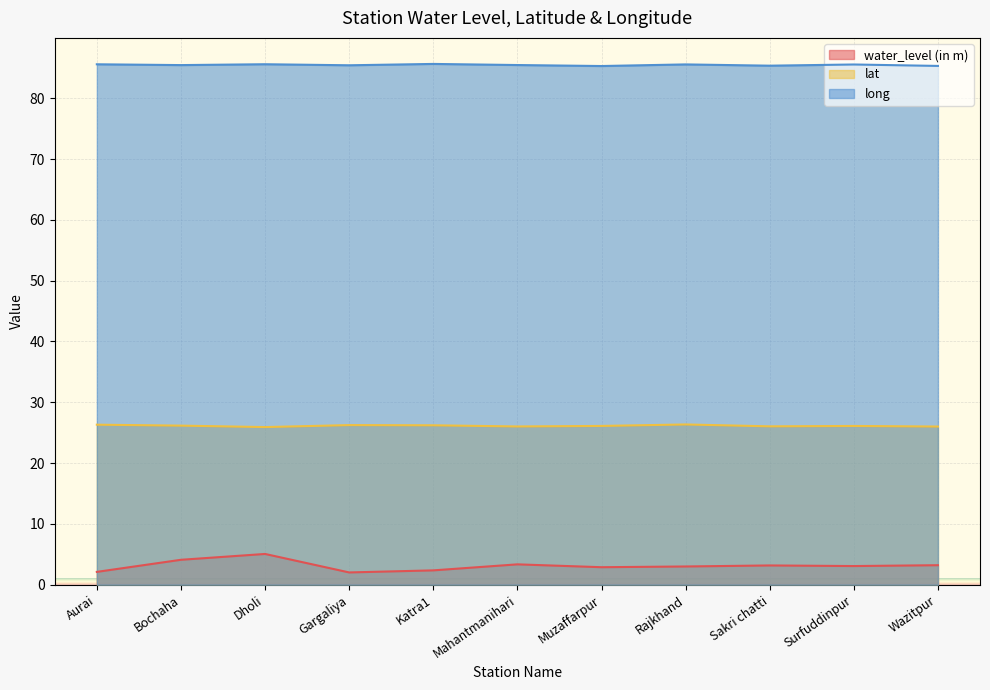

Rank the series by their average value, from highest to lowest.

long, lat, water_level (in m)